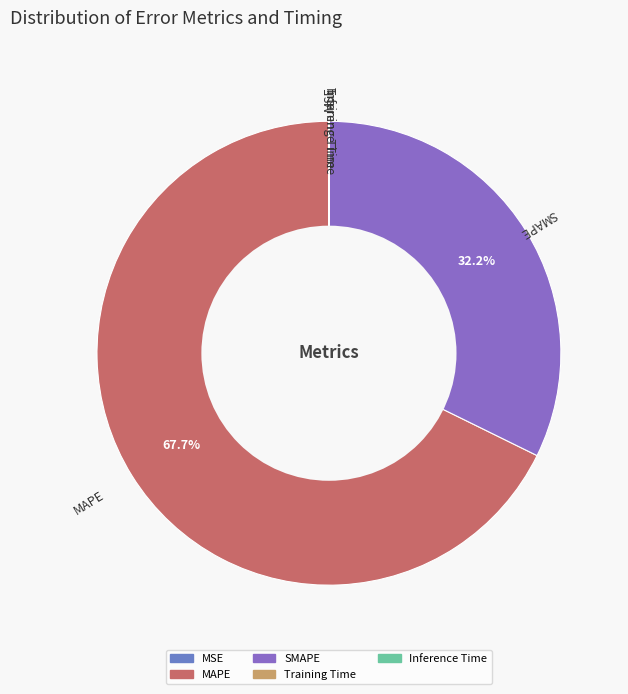

Which category has the biggest portion of the pie?

MAPE